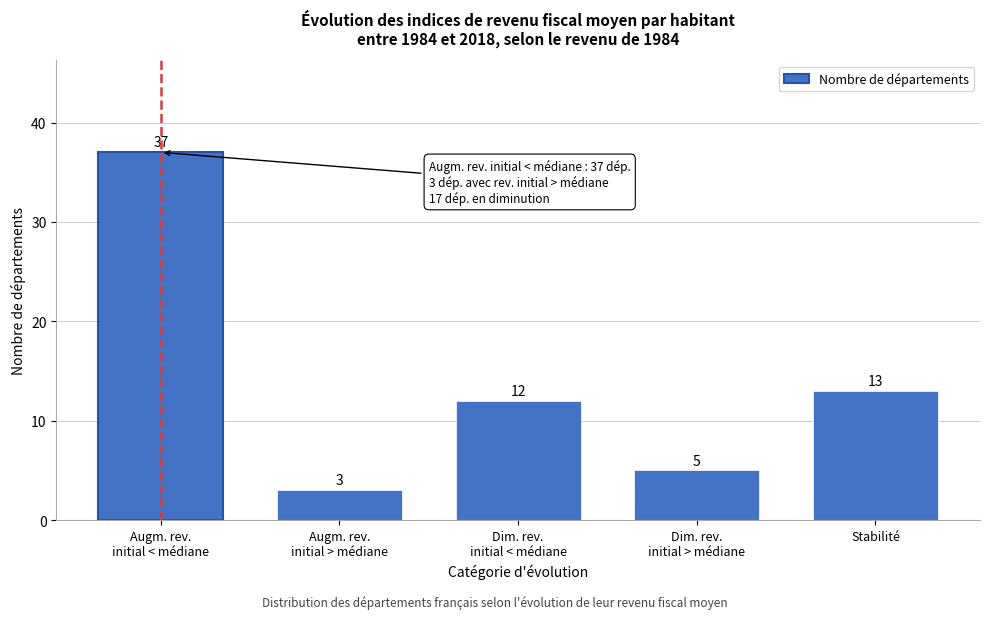

Reading left to right, transcribe all the data shown in this chart.

37	3	12	5	13